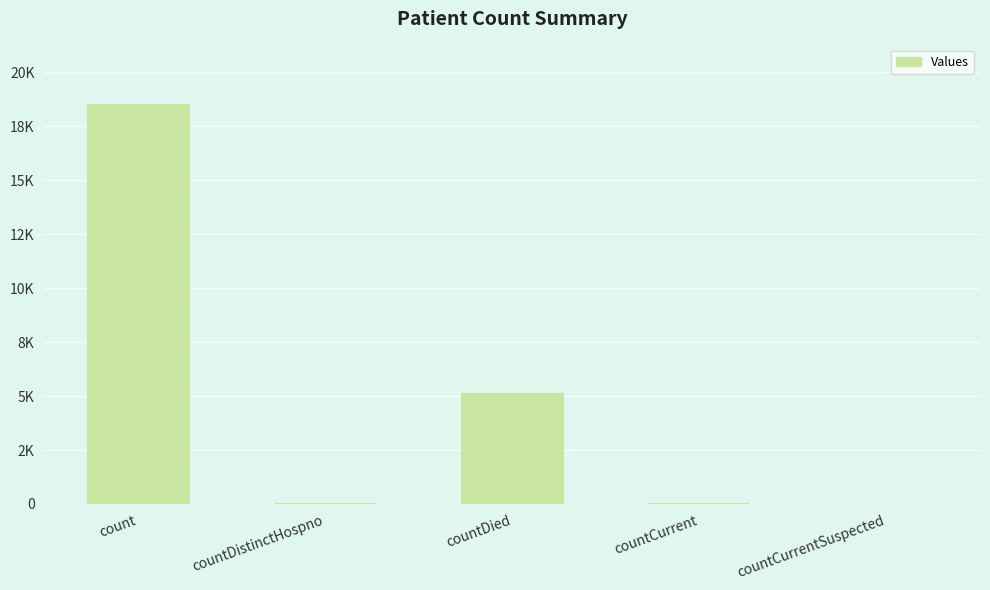

Reading left to right, what are all the values shown in this chart?

18514	32	5130	56	0